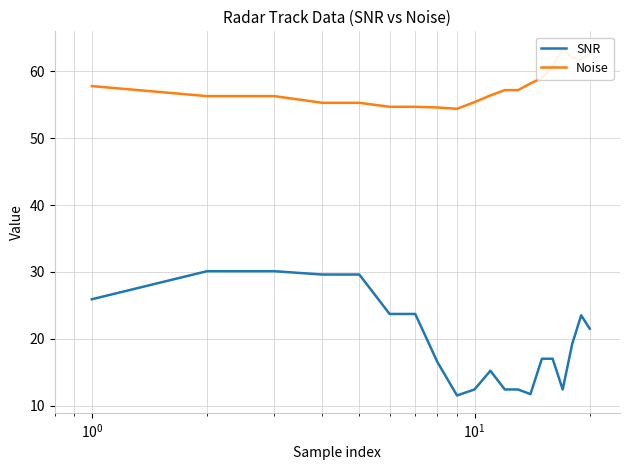

What is the lowest value of the SNR series?

11.5